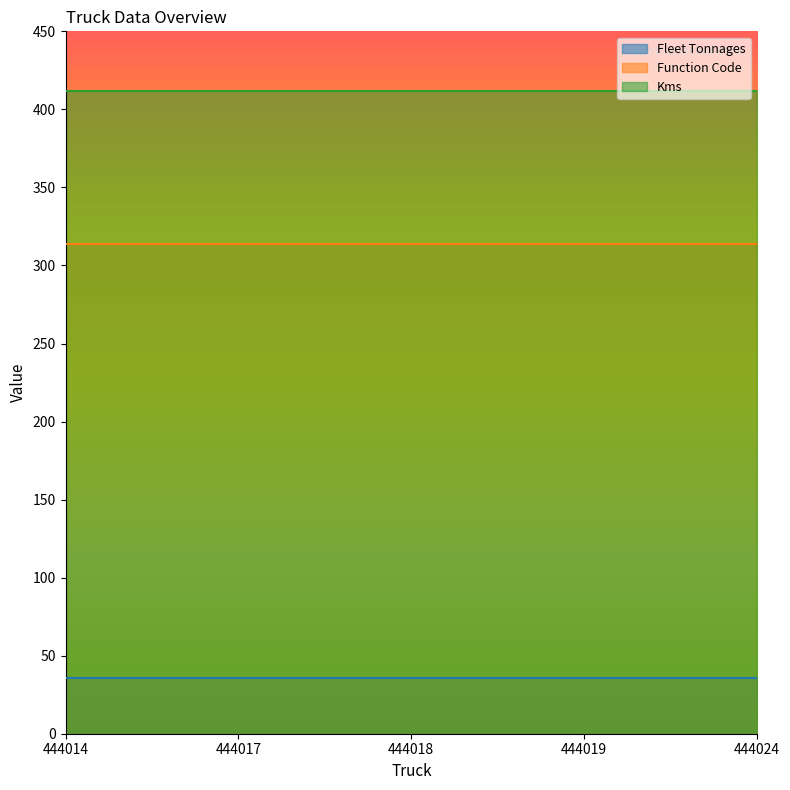

What value does the Kms series have at 444017?

412